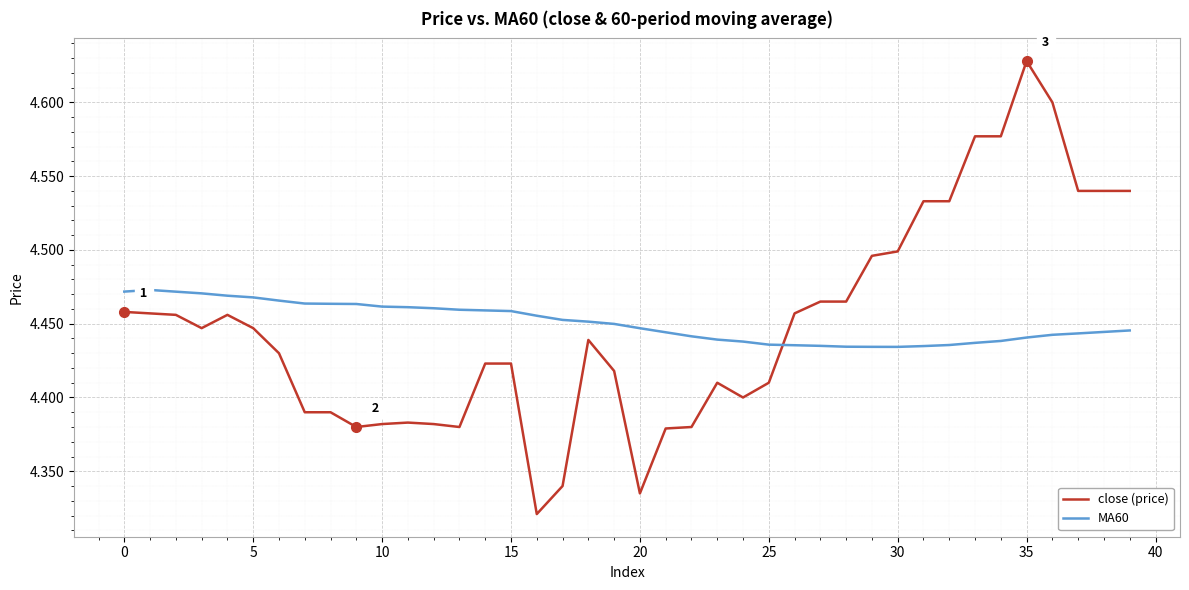

How many times do MA60 and close (price) cross each other?

1